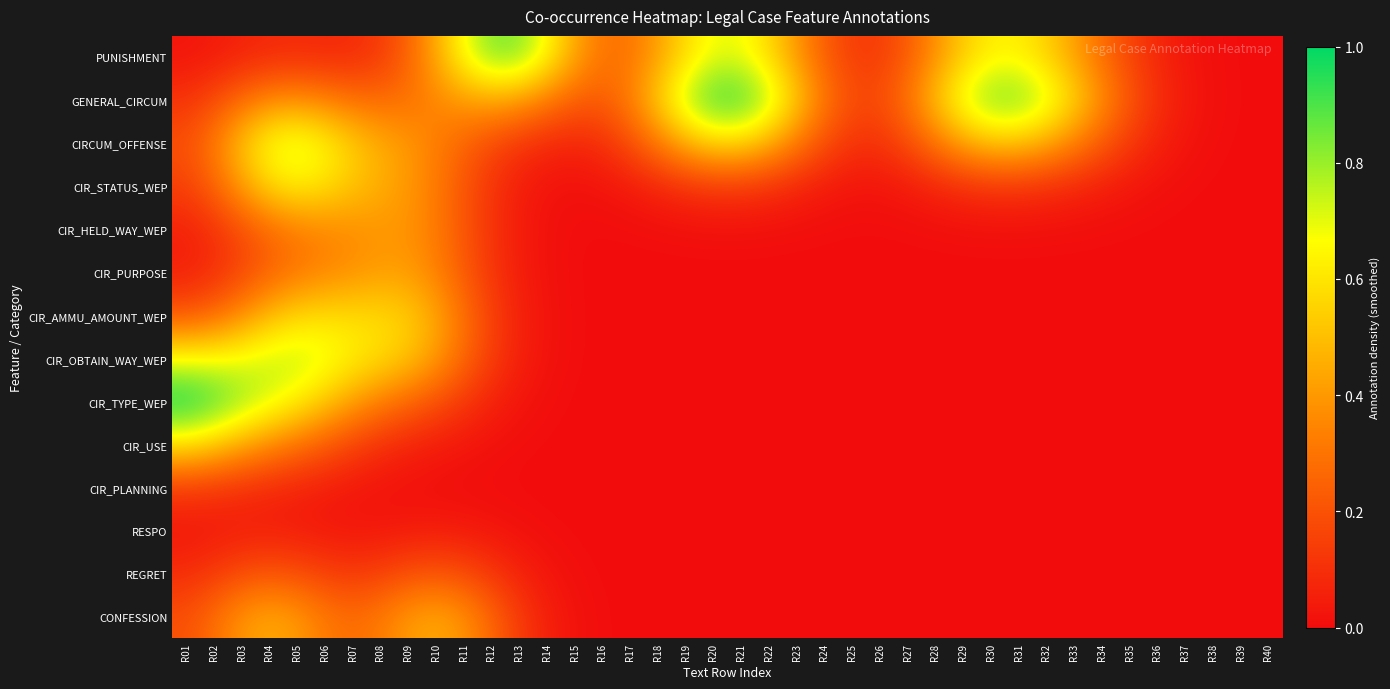

Reading left to right, list all the values displayed in this chart.

PUNISHMENT: R01=0.0	R02=0.0	R03=0.1	R04=0.1	R05=0.1	R06=0.1	R07=0.1	R08=0.1	R09=0.2	R10=0.4	R11=0.7	R12=0.8	R13=0.8	R14=0.7	R15=0.4	R16=0.3	R17=0.3	R18=0.4	R19=0.6	R20=0.7	R21=0.7	R22=0.6	R23=0.4	R24=0.2	R25=0.1	R26=0.1	R27=0.2	R28=0.4	R29=0.5	R30=0.6	R31=0.6	R32=0.5	R33=0.4	R34=0.3	R35=0.2	R36=0.1	R37=0.0	R38=0.0	R39=0.0	R40=0.0
GENERAL_CIRCUM: R01=0.1	R02=0.2	R03=0.3	R04=0.4	R05=0.4	R06=0.3	R07=0.3	R08=0.3	R09=0.3	R10=0.3	R11=0.4	R12=0.4	R13=0.4	R14=0.3	R15=0.2	R16=0.2	R17=0.3	R18=0.5	R19=0.8	R20=0.9	R21=0.9	R22=0.8	R23=0.5	R24=0.3	R25=0.2	R26=0.2	R27=0.3	R28=0.5	R29=0.7	R30=0.8	R31=0.8	R32=0.7	R33=0.6	R34=0.4	R35=0.2	R36=0.1	R37=0.0	R38=0.0	R39=0.0	R40=0.0
CIRCUM_OFFENSE: R01=0.2	R02=0.3	R03=0.5	R04=0.7	R05=0.7	R06=0.7	R07=0.5	R08=0.5	R09=0.4	R10=0.3	R11=0.3	R12=0.2	R13=0.1	R14=0.1	R15=0.1	R16=0.1	R17=0.2	R18=0.3	R19=0.5	R20=0.6	R21=0.6	R22=0.5	R23=0.3	R24=0.2	R25=0.1	R26=0.1	R27=0.2	R28=0.3	R29=0.4	R30=0.5	R31=0.5	R32=0.4	R33=0.3	R34=0.2	R35=0.1	R36=0.1	R37=0.0	R38=0.0	R39=0.0	R40=0.0
CIR_STATUS_WEP: R01=0.2	R02=0.3	R03=0.4	R04=0.6	R05=0.6	R06=0.6	R07=0.5	R08=0.5	R09=0.4	R10=0.3	R11=0.2	R12=0.1	R13=0.1	R14=0.0	R15=0.0	R16=0.0	R17=0.0	R18=0.1	R19=0.1	R20=0.1	R21=0.1	R22=0.1	R23=0.1	R24=0.0	R25=0.0	R26=0.0	R27=0.0	R28=0.1	R29=0.1	R30=0.1	R31=0.1	R32=0.1	R33=0.1	R34=0.1	R35=0.0	R36=0.0	R37=0.0	R38=0.0	R39=0.0	R40=0.0
CIR_HELD_WAY_WEP: R01=0.1	R02=0.1	R03=0.2	R04=0.3	R05=0.3	R06=0.3	R07=0.4	R08=0.4	R09=0.4	R10=0.3	R11=0.2	R12=0.1	R13=0.0	R14=0.0	R15=0.0	R16=0.0	R17=0.0	R18=0.0	R19=0.0	R20=0.0	R21=0.0	R22=0.0	R23=0.0	R24=0.0	R25=0.0	R26=0.0	R27=0.0	R28=0.0	R29=0.0	R30=0.0	R31=0.0	R32=0.0	R33=0.0	R34=0.0	R35=0.0	R36=0.0	R37=0.0	R38=0.0	R39=0.0	R40=0.0
CIR_PURPOSE: R01=0.1	R02=0.1	R03=0.2	R04=0.2	R05=0.3	R06=0.3	R07=0.4	R08=0.4	R09=0.4	R10=0.3	R11=0.2	R12=0.1	R13=0.1	R14=0.0	R15=0.0	R16=0.0	R17=0.0	R18=0.0	R19=0.0	R20=0.0	R21=0.0	R22=0.0	R23=0.0	R24=0.0	R25=0.0	R26=0.0	R27=0.0	R28=0.0	R29=0.0	R30=0.0	R31=0.0	R32=0.0	R33=0.0	R34=0.0	R35=0.0	R36=0.0	R37=0.0	R38=0.0	R39=0.0	R40=0.0
CIR_AMMU_AMOUNT_WEP: R01=0.2	R02=0.3	R03=0.4	R04=0.5	R05=0.6	R06=0.6	R07=0.6	R08=0.6	R09=0.5	R10=0.4	R11=0.3	R12=0.2	R13=0.1	R14=0.0	R15=0.0	R16=0.0	R17=0.0	R18=0.0	R19=0.0	R20=0.0	R21=0.0	R22=0.0	R23=0.0	R24=0.0	R25=0.0	R26=0.0	R27=0.0	R28=0.0	R29=0.0	R30=0.0	R31=0.0	R32=0.0	R33=0.0	R34=0.0	R35=0.0	R36=0.0	R37=0.0	R38=0.0	R39=0.0	R40=0.0
CIR_OBTAIN_WAY_WEP: R01=0.7	R02=0.7	R03=0.7	R04=0.7	R05=0.7	R06=0.7	R07=0.6	R08=0.6	R09=0.5	R10=0.4	R11=0.3	R12=0.1	R13=0.1	R14=0.0	R15=0.0	R16=0.0	R17=0.0	R18=0.0	R19=0.0	R20=0.0	R21=0.0	R22=0.0	R23=0.0	R24=0.0	R25=0.0	R26=0.0	R27=0.0	R28=0.0	R29=0.0	R30=0.0	R31=0.0	R32=0.0	R33=0.0	R34=0.0	R35=0.0	R36=0.0	R37=0.0	R38=0.0	R39=0.0	R40=0.0
CIR_TYPE_WEP: R01=1.0	R02=0.9	R03=0.8	R04=0.7	R05=0.6	R06=0.5	R07=0.4	R08=0.3	R09=0.3	R10=0.2	R11=0.1	R12=0.1	R13=0.0	R14=0.0	R15=0.0	R16=0.0	R17=0.0	R18=0.0	R19=0.0	R20=0.0	R21=0.0	R22=0.0	R23=0.0	R24=0.0	R25=0.0	R26=0.0	R27=0.0	R28=0.0	R29=0.0	R30=0.0	R31=0.0	R32=0.0	R33=0.0	R34=0.0	R35=0.0	R36=0.0	R37=0.0	R38=0.0	R39=0.0	R40=0.0
CIR_USE: R01=0.6	R02=0.5	R03=0.4	R04=0.4	R05=0.3	R06=0.2	R07=0.2	R08=0.1	R09=0.1	R10=0.0	R11=0.0	R12=0.0	R13=0.0	R14=0.0	R15=0.0	R16=0.0	R17=0.0	R18=0.0	R19=0.0	R20=0.0	R21=0.0	R22=0.0	R23=0.0	R24=0.0	R25=0.0	R26=0.0	R27=0.0	R28=0.0	R29=0.0	R30=0.0	R31=0.0	R32=0.0	R33=0.0	R34=0.0	R35=0.0	R36=0.0	R37=0.0	R38=0.0	R39=0.0	R40=0.0
CIR_PLANNING: R01=0.1	R02=0.1	R03=0.1	R04=0.1	R05=0.1	R06=0.0	R07=0.0	R08=0.0	R09=0.0	R10=0.0	R11=0.0	R12=0.0	R13=0.0	R14=0.0	R15=0.0	R16=0.0	R17=0.0	R18=0.0	R19=0.0	R20=0.0	R21=0.0	R22=0.0	R23=0.0	R24=0.0	R25=0.0	R26=0.0	R27=0.0	R28=0.0	R29=0.0	R30=0.0	R31=0.0	R32=0.0	R33=0.0	R34=0.0	R35=0.0	R36=0.0	R37=0.0	R38=0.0	R39=0.0	R40=0.0
RESPO: R01=0.0	R02=0.0	R03=0.0	R04=0.0	R05=0.0	R06=0.0	R07=0.0	R08=0.0	R09=0.0	R10=0.0	R11=0.0	R12=0.0	R13=0.0	R14=0.0	R15=0.0	R16=0.0	R17=0.0	R18=0.0	R19=0.0	R20=0.0	R21=0.0	R22=0.0	R23=0.0	R24=0.0	R25=0.0	R26=0.0	R27=0.0	R28=0.0	R29=0.0	R30=0.0	R31=0.0	R32=0.0	R33=0.0	R34=0.0	R35=0.0	R36=0.0	R37=0.0	R38=0.0	R39=0.0	R40=0.0
REGRET: R01=0.1	R02=0.1	R03=0.2	R04=0.2	R05=0.2	R06=0.1	R07=0.1	R08=0.1	R09=0.2	R10=0.2	R11=0.2	R12=0.1	R13=0.1	R14=0.0	R15=0.0	R16=0.0	R17=0.0	R18=0.0	R19=0.0	R20=0.0	R21=0.0	R22=0.0	R23=0.0	R24=0.0	R25=0.0	R26=0.0	R27=0.0	R28=0.0	R29=0.0	R30=0.0	R31=0.0	R32=0.0	R33=0.0	R34=0.0	R35=0.0	R36=0.0	R37=0.0	R38=0.0	R39=0.0	R40=0.0
CONFESSION: R01=0.2	R02=0.3	R03=0.4	R04=0.4	R05=0.4	R06=0.3	R07=0.3	R08=0.3	R09=0.4	R10=0.4	R11=0.4	R12=0.3	R13=0.1	R14=0.1	R15=0.0	R16=0.0	R17=0.0	R18=0.0	R19=0.0	R20=0.0	R21=0.0	R22=0.0	R23=0.0	R24=0.0	R25=0.0	R26=0.0	R27=0.0	R28=0.0	R29=0.0	R30=0.0	R31=0.0	R32=0.0	R33=0.0	R34=0.0	R35=0.0	R36=0.0	R37=0.0	R38=0.0	R39=0.0	R40=0.0